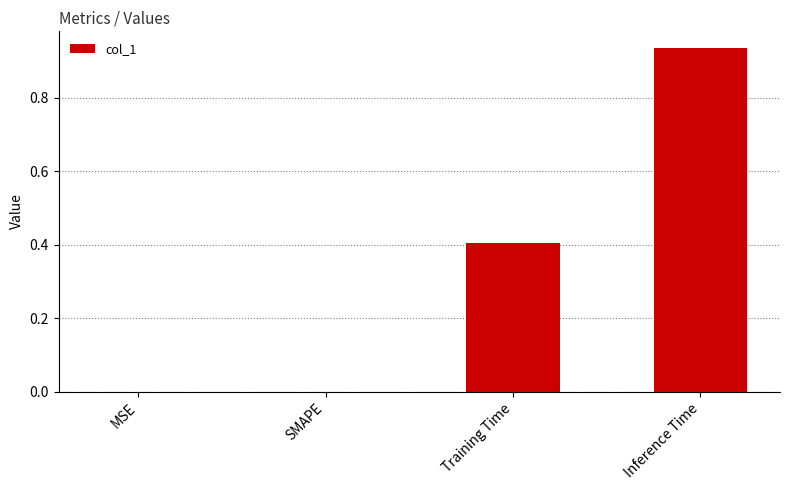

Does the chart contain stacked bars?

No